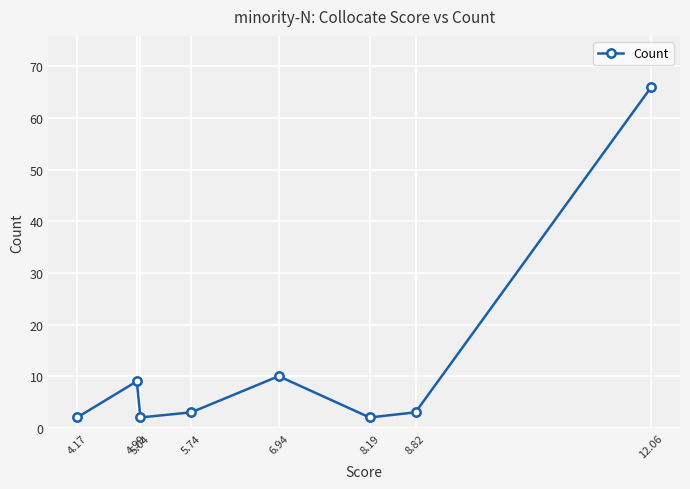

True or false: the data has more than 2 interior local peaks.

False